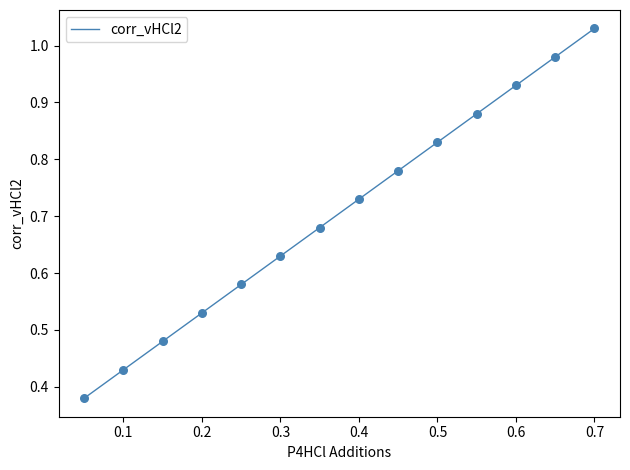

Is this an area chart (filled region under the line)?

No